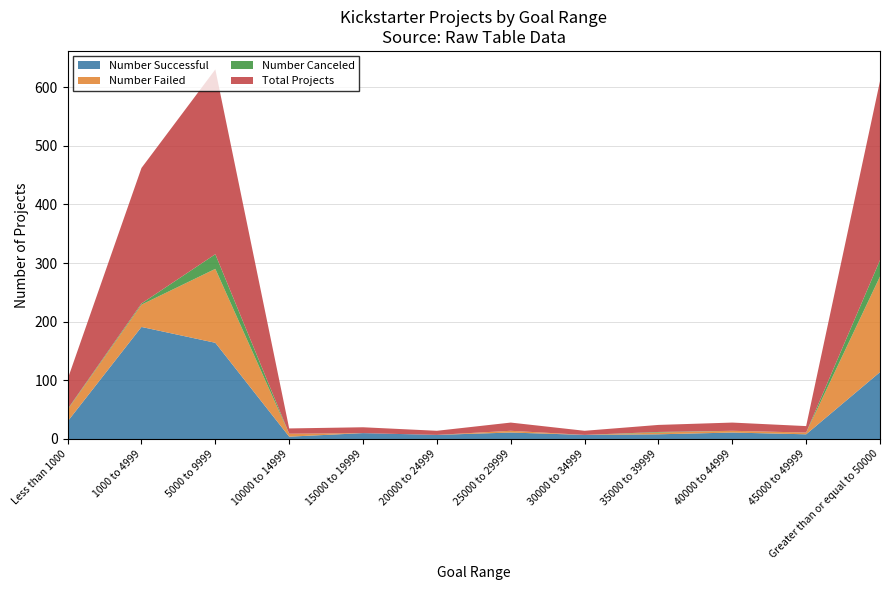

Reading right to left, extract all data points from this chart.

Number Successful: Greater than or equal to 50000=114	45000 to 49999=8	40000 to 44999=11	35000 to 39999=8	30000 to 34999=7	25000 to 29999=11	20000 to 24999=7	15000 to 19999=10	10000 to 14999=4	5000 to 9999=164	1000 to 4999=191	Less than 1000=30
Number Failed: Greater than or equal to 50000=163	45000 to 49999=3	40000 to 44999=3	35000 to 39999=3	30000 to 34999=0	25000 to 29999=3	20000 to 24999=0	15000 to 19999=0	10000 to 14999=5	5000 to 9999=126	1000 to 4999=38	Less than 1000=20
Number Canceled: Greater than or equal to 50000=28	45000 to 49999=0	40000 to 44999=0	35000 to 39999=1	30000 to 34999=0	25000 to 29999=0	20000 to 24999=0	15000 to 19999=0	10000 to 14999=0	5000 to 9999=25	1000 to 4999=2	Less than 1000=1
Total Projects: Greater than or equal to 50000=305	45000 to 49999=11	40000 to 44999=14	35000 to 39999=12	30000 to 34999=7	25000 to 29999=14	20000 to 24999=7	15000 to 19999=10	10000 to 14999=9	5000 to 9999=315	1000 to 4999=231	Less than 1000=51